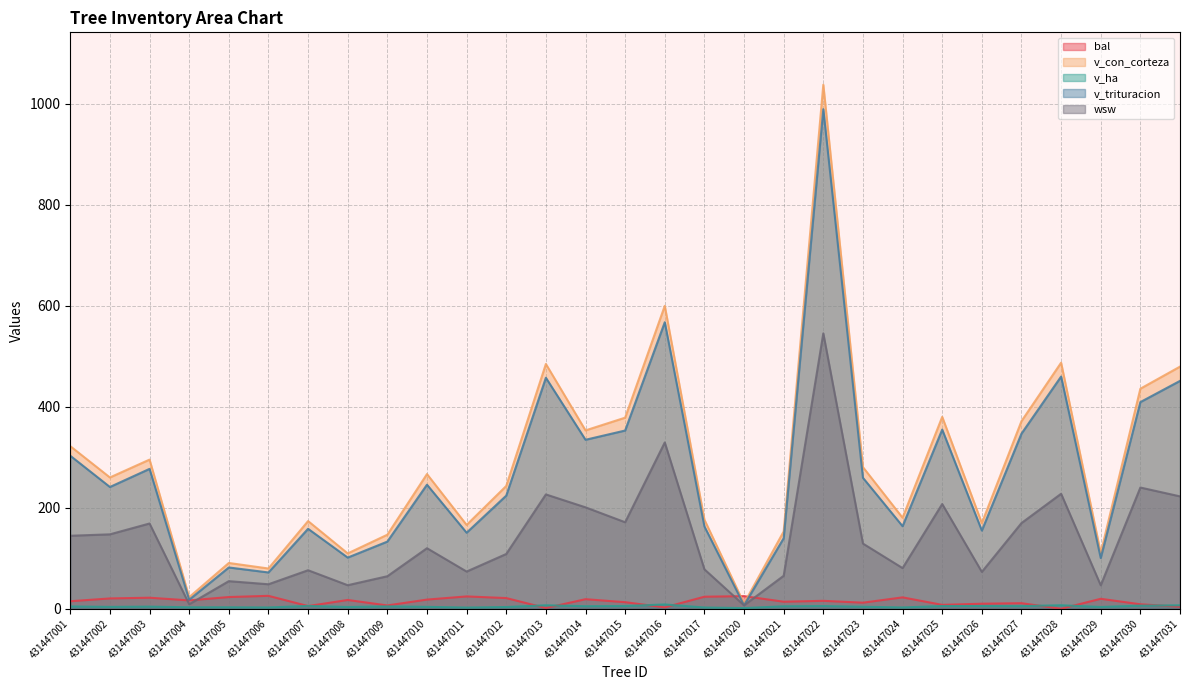

Which series changed the most between 431447012 and 431447027?

v_con_corteza